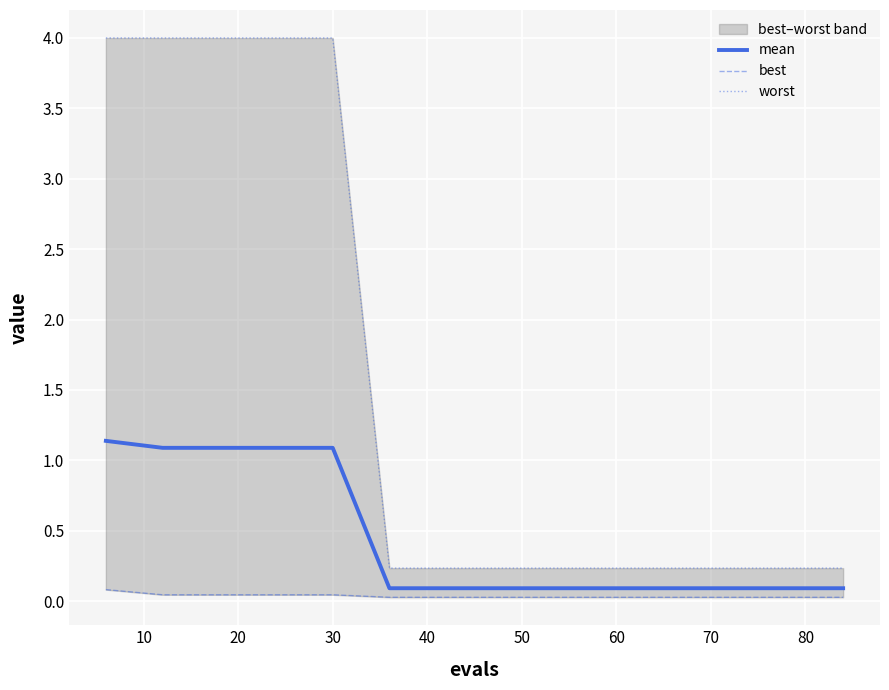

Which series has the largest range (max minus min)?

worst